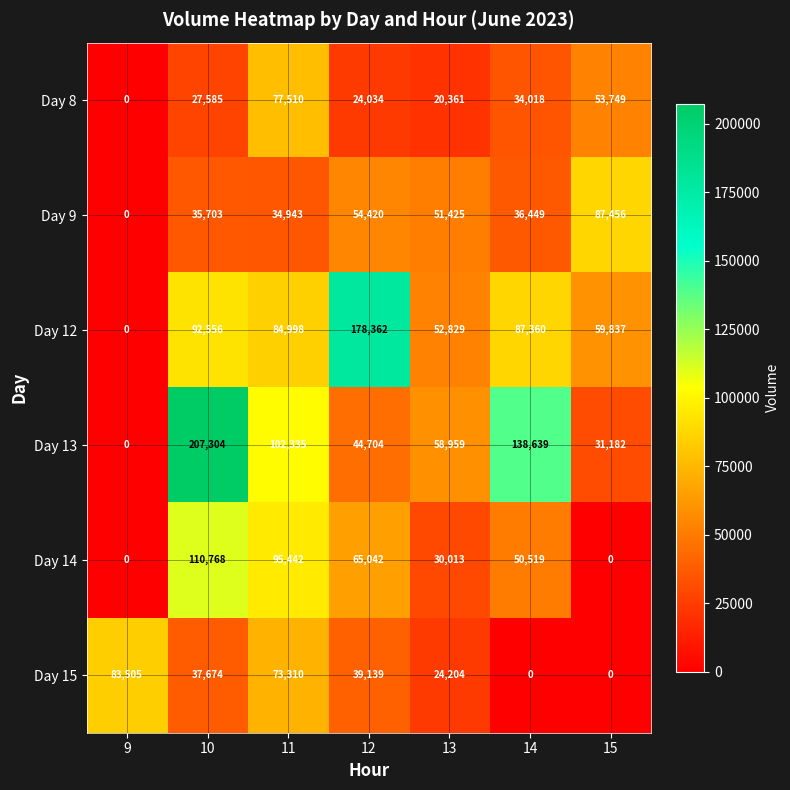

True or false: Day 15 has a value of 0 at 14.

True